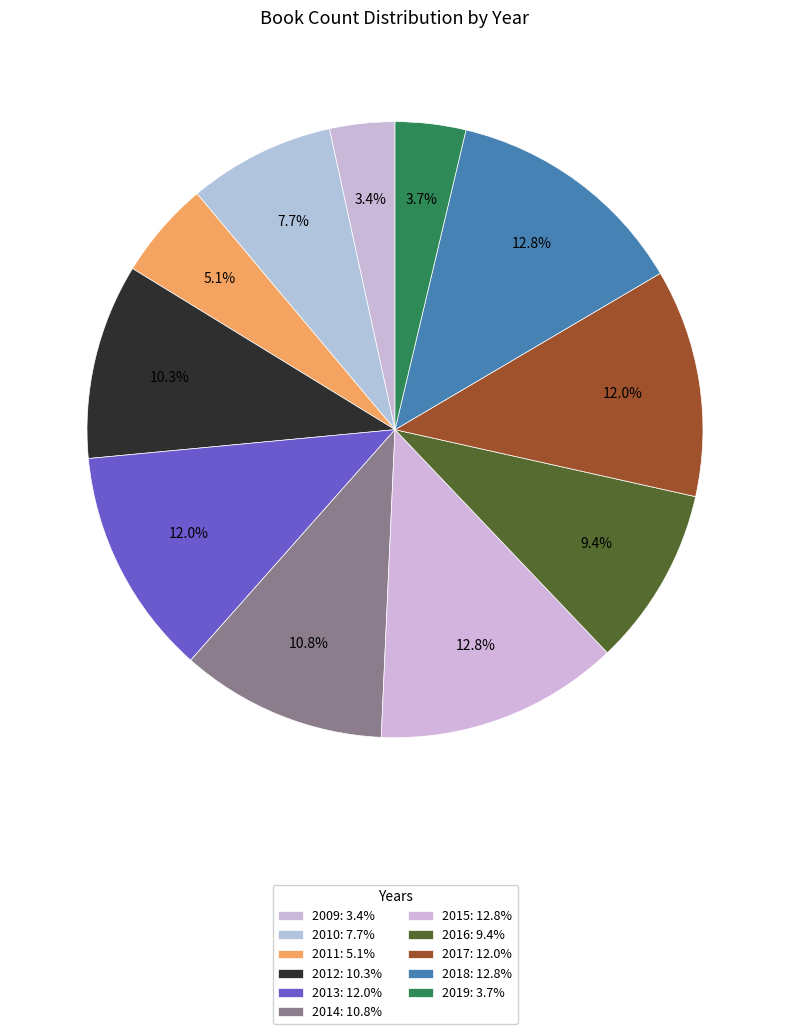

Which category has the biggest portion of the pie?

2015